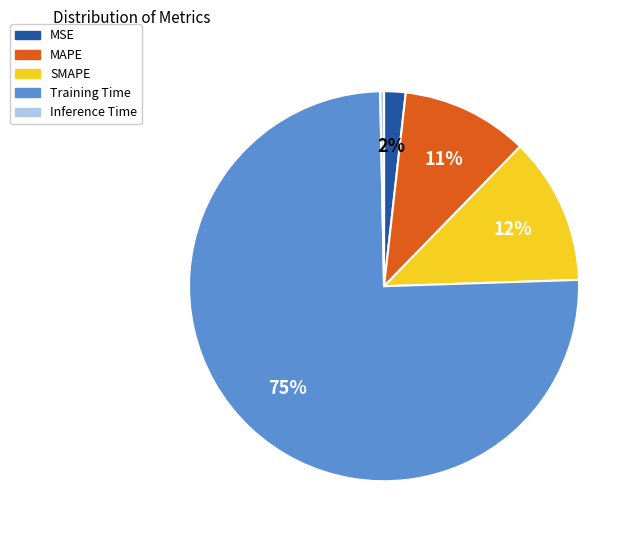

What percentage is the MAPE slice, to the nearest percent?

11%